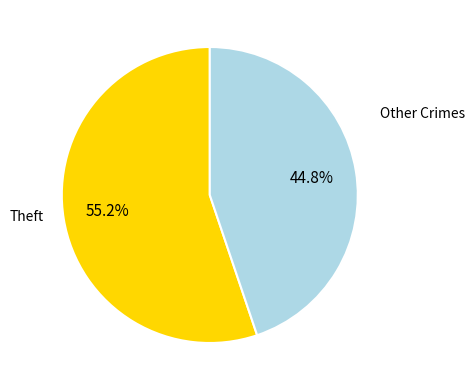

Is there a majority slice in this chart?

Yes